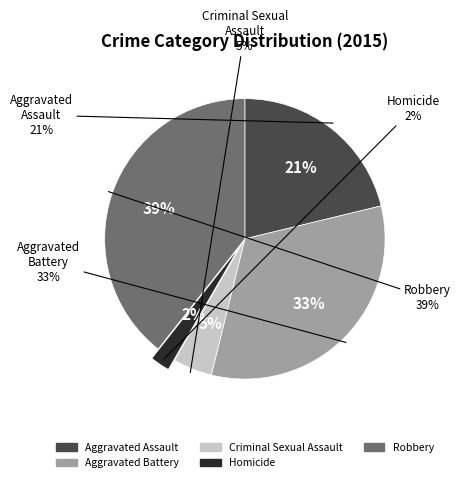

What portion of the pie excludes Criminal Sexual Assault?

95.5%